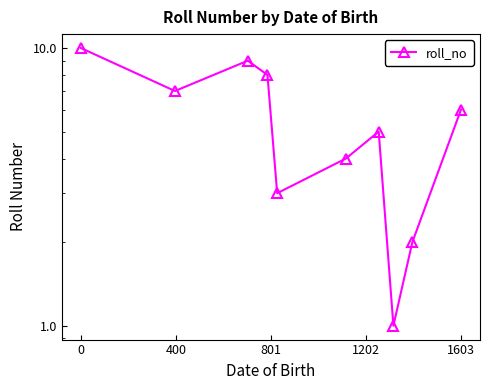

How many series are shown in this chart?

1